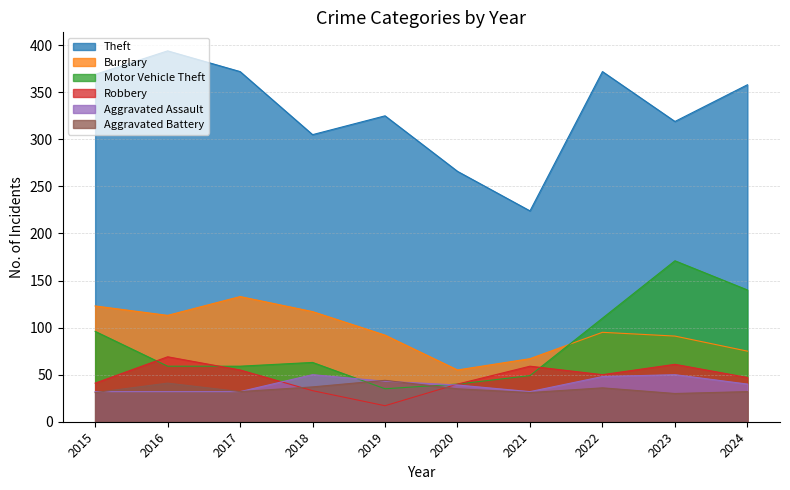

Is the value of Aggravated Battery at 2015 greater than the value of Motor Vehicle Theft at 2021?

No